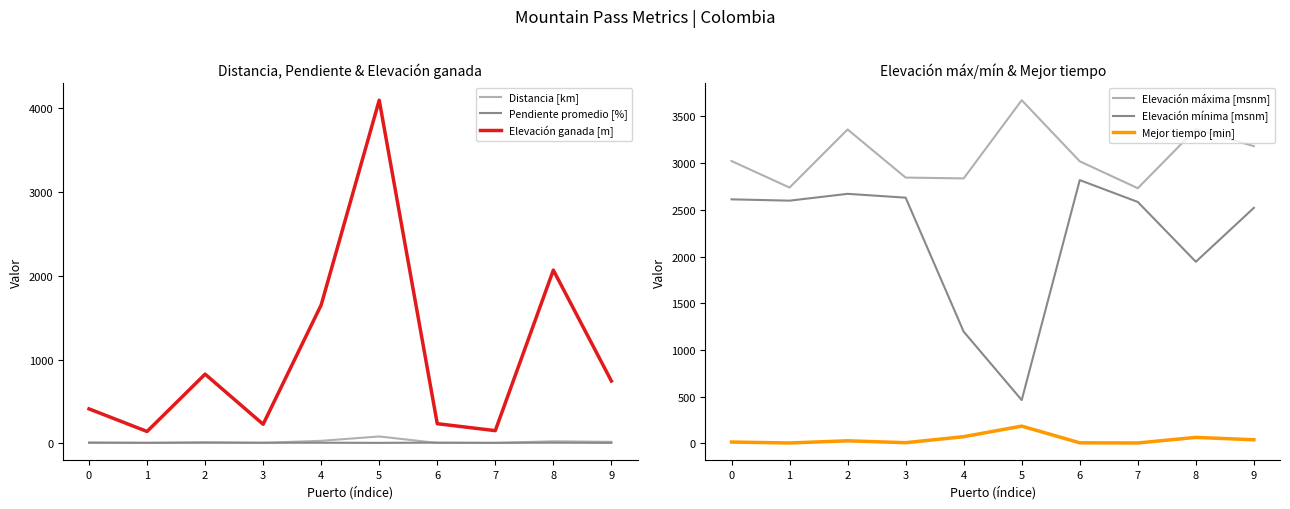

At which label does Elevación mínima [msnm] reach its minimum?

5